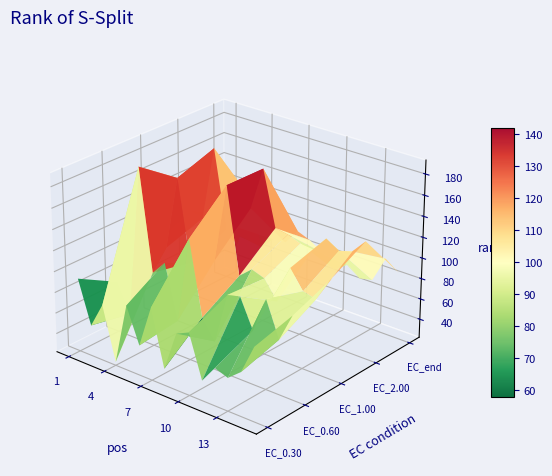

Is it true that EC_0.60 equals 107.9 at 12?

True